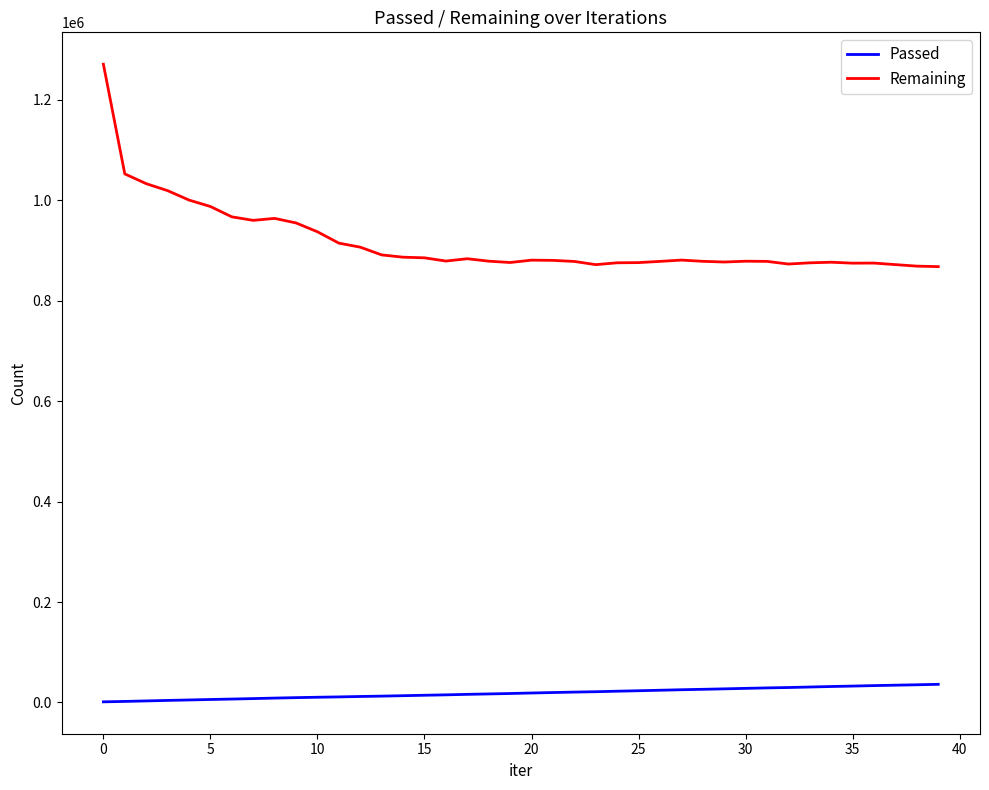

What is the difference between the maximum and minimum values in the Passed series?

34893